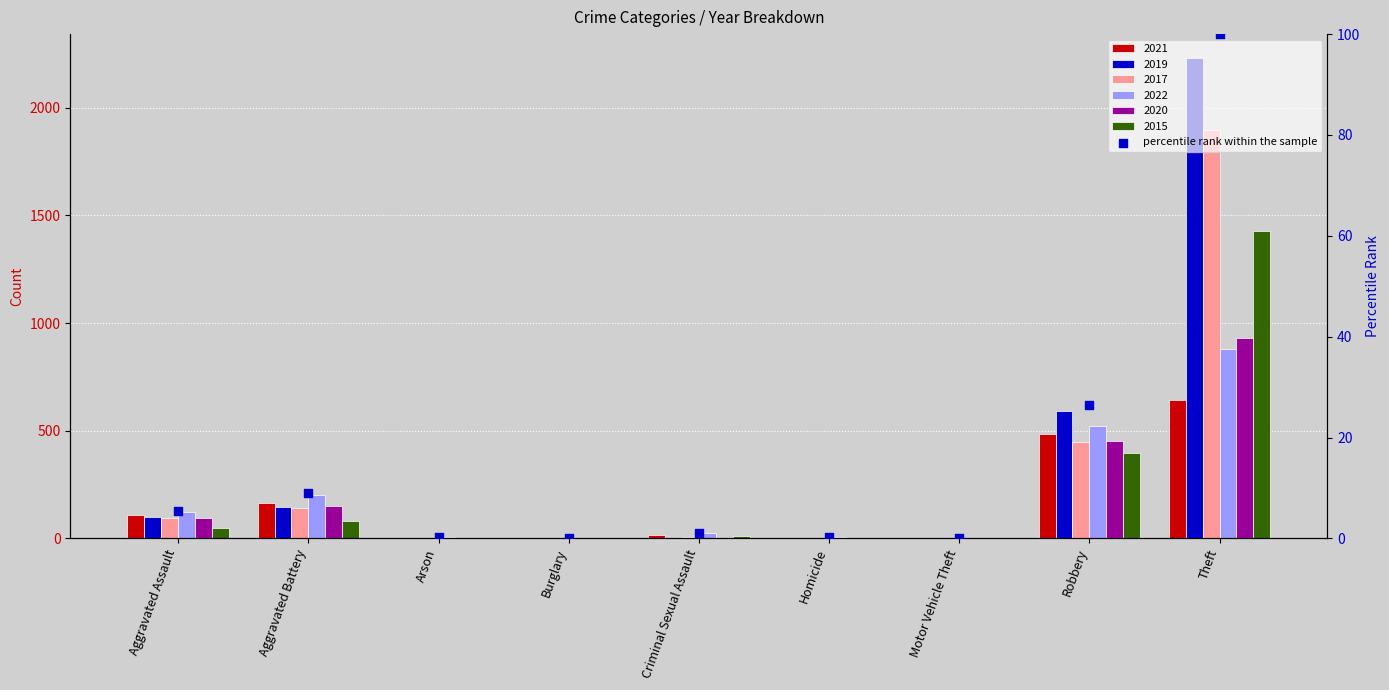

At which category is the sum across all series the highest?

Theft